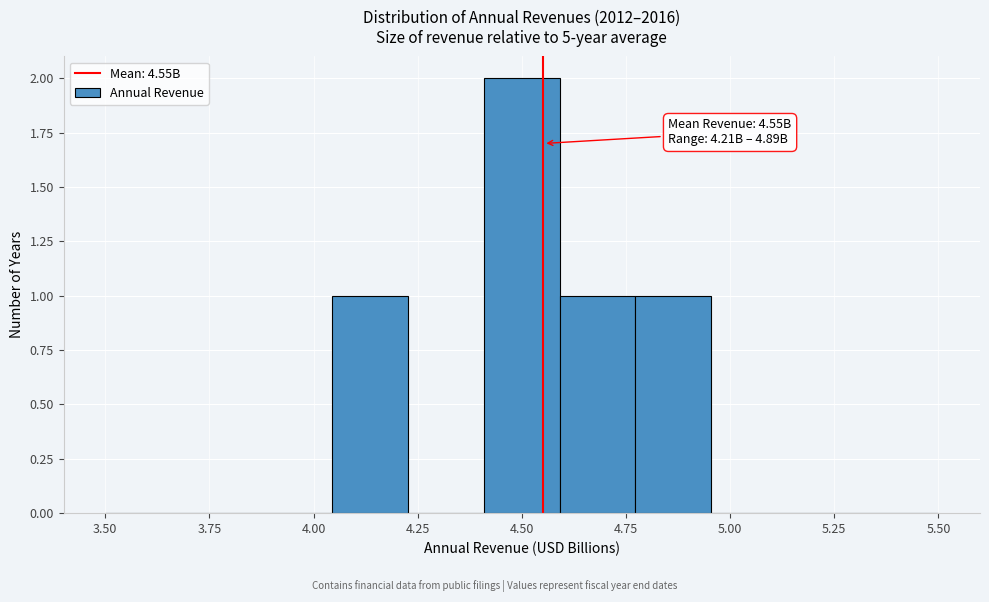

Read against the x-axis, roughly where is the centre of the tallest bar?

4.50